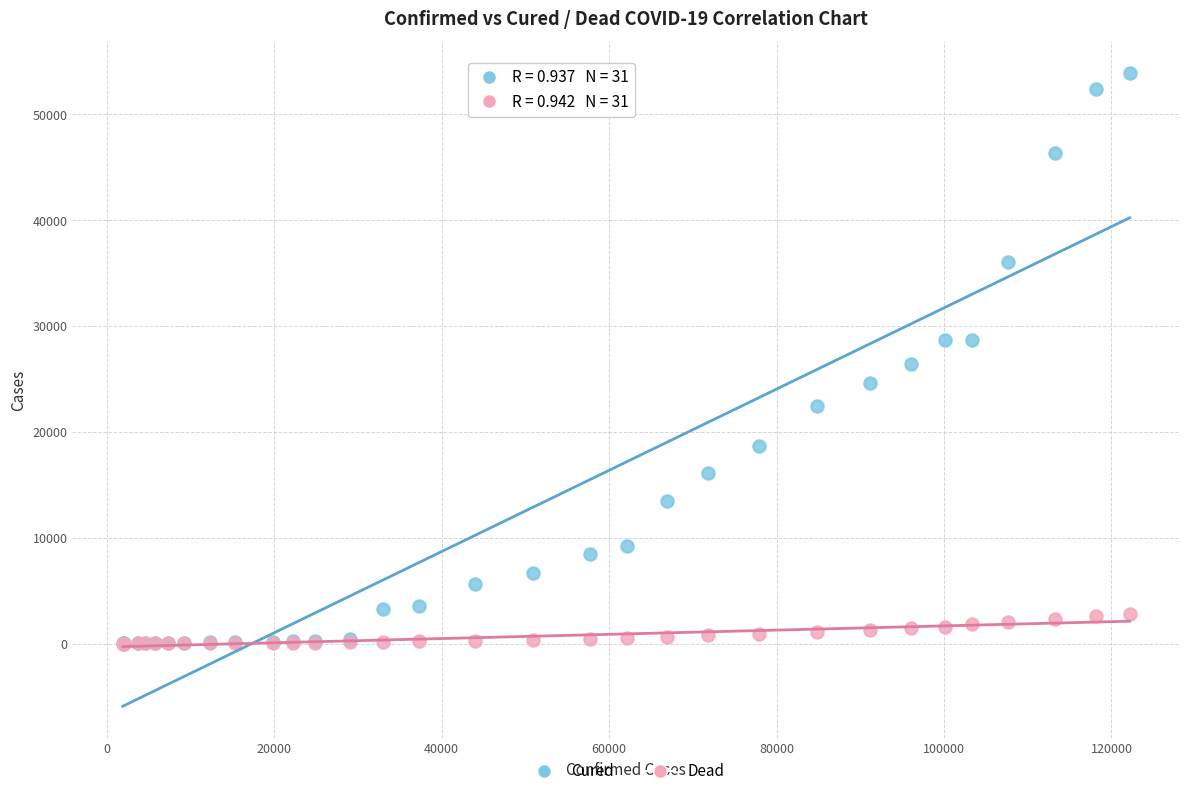

What are all the series names shown in the legend?

Cured, Dead